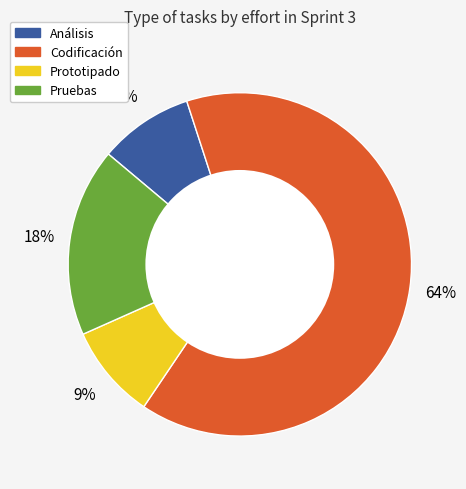

Which slice represents more than half of the pie?

Codificación